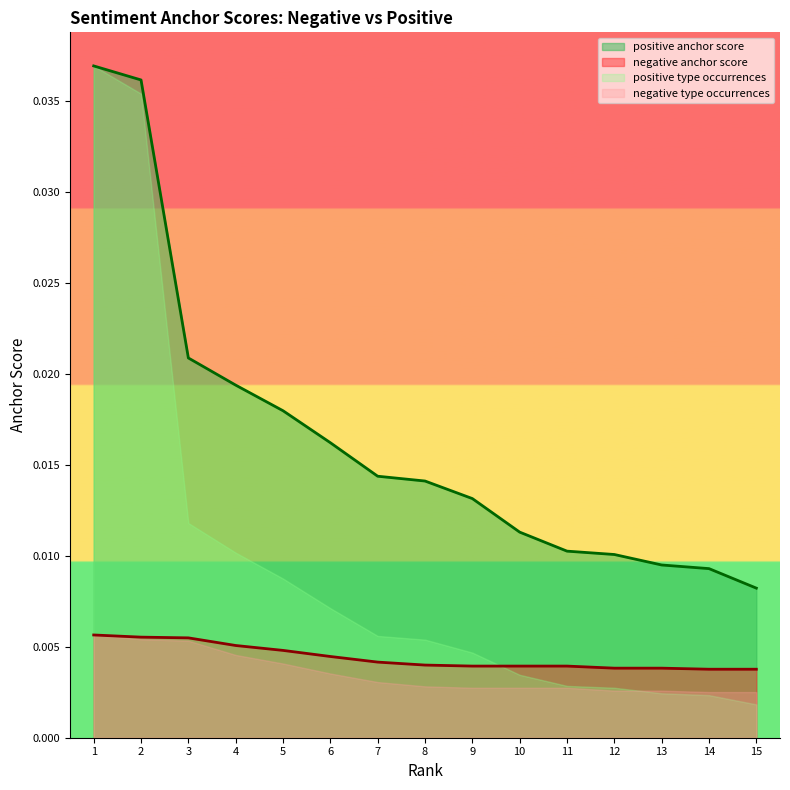

What are all the series names shown in the legend?

positive anchor score, negative anchor score, positive type occurrences, negative type occurrences